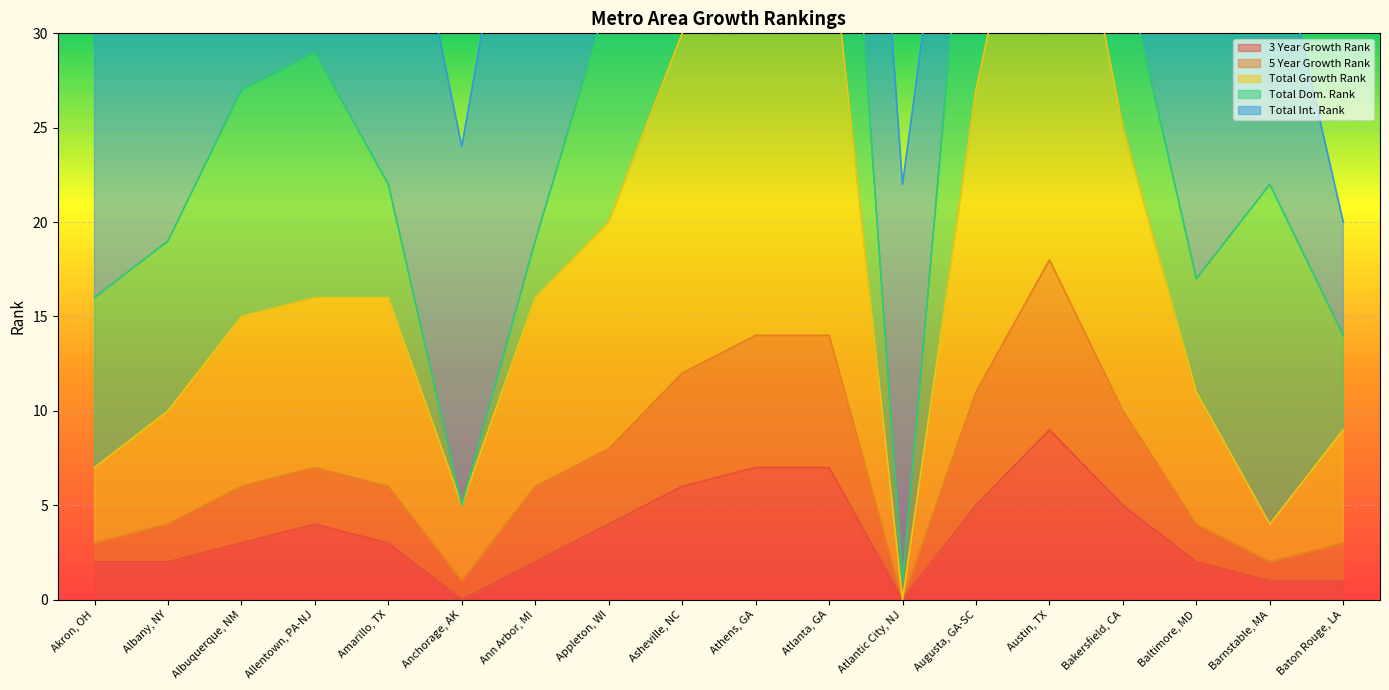

What is the difference between the maximum and minimum values in the Total Growth Rank series?

18